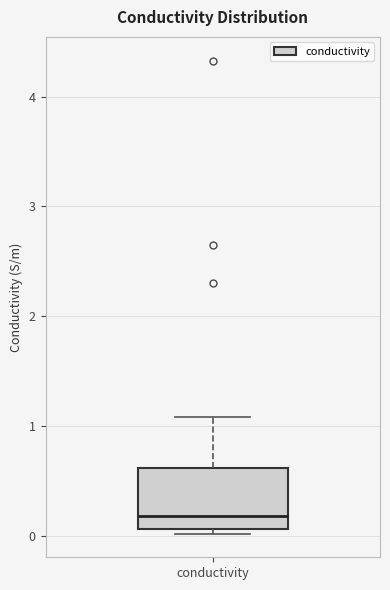

Read this box plot against the y-axis: the position of the median line, the range covered by the box, and the ends of both whiskers. The values are not printed on the chart, so give them approximately, as read against the axis.

median 0.2, box 0.1 to 0.6, whiskers 0.0 to 1.1